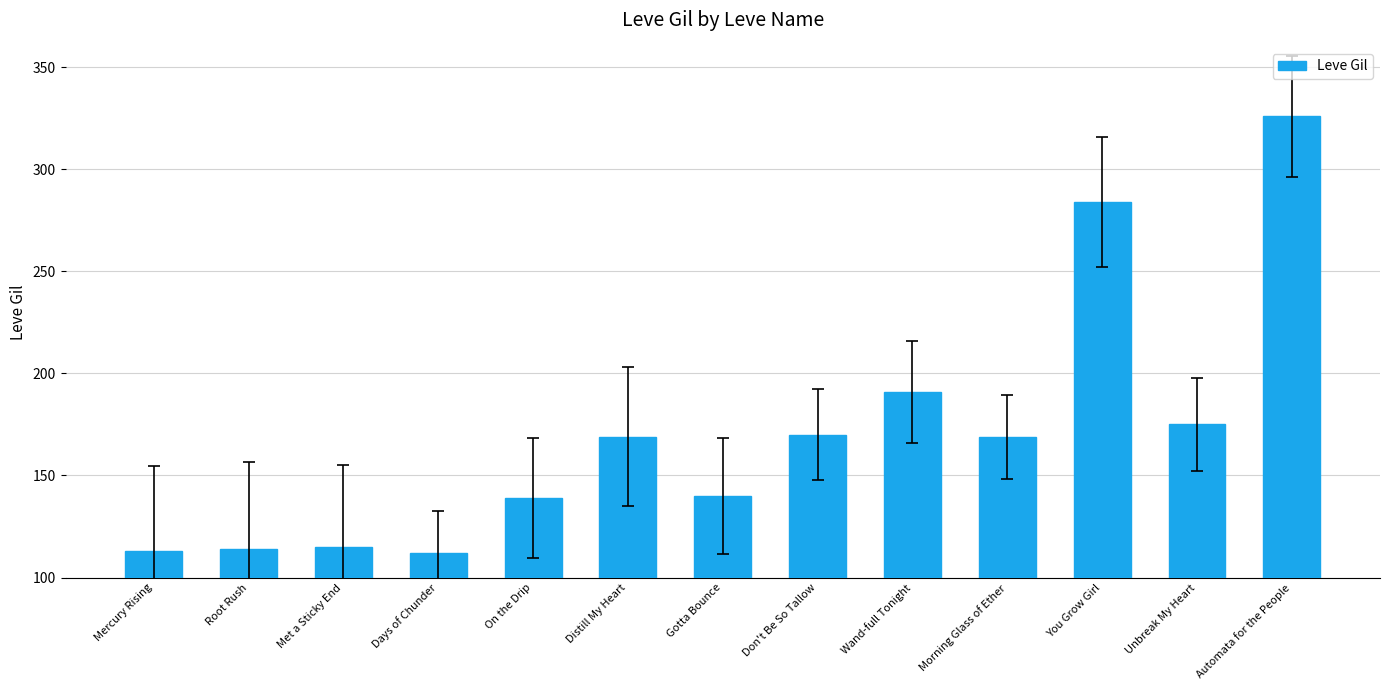

Between Gotta Bounce and Met a Sticky End, which is larger?

Gotta Bounce